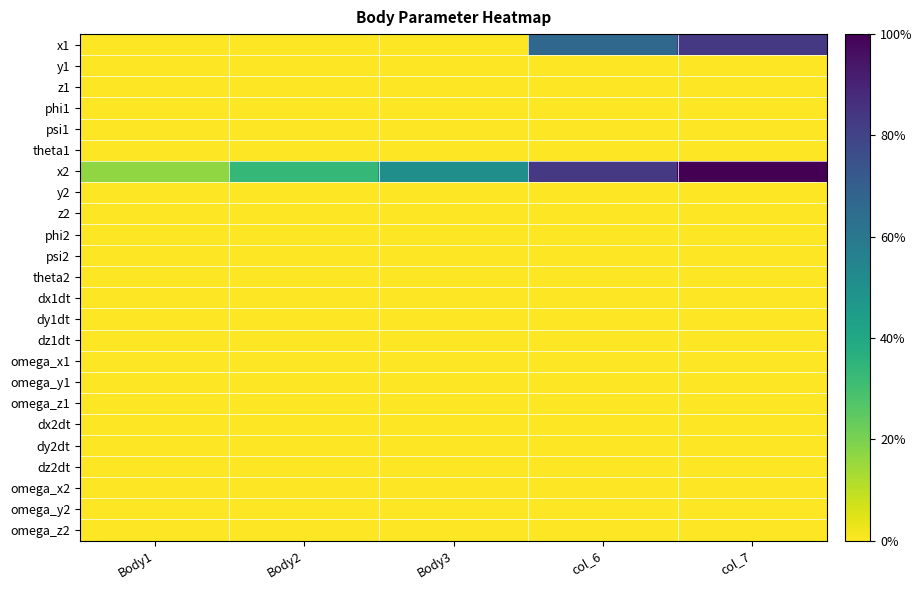

Reading left to right, list all the values displayed in this chart.

x1: Body1=0	Body2=0	Body3=0	col_6=20	col_7=25
y1: Body1=0	Body2=0	Body3=0	col_6=0	col_7=0
z1: Body1=0	Body2=0	Body3=0	col_6=0	col_7=0
phi1: Body1=0	Body2=0	Body3=0	col_6=0	col_7=0
psi1: Body1=0	Body2=0	Body3=0	col_6=0	col_7=0
theta1: Body1=0	Body2=0	Body3=0	col_6=0	col_7=0
x2: Body1=5	Body2=10	Body3=15	col_6=25	col_7=30
y2: Body1=0	Body2=0	Body3=0	col_6=0	col_7=0
z2: Body1=0	Body2=0	Body3=0	col_6=0	col_7=0
phi2: Body1=0	Body2=0	Body3=0	col_6=0	col_7=0
psi2: Body1=0	Body2=0	Body3=0	col_6=0	col_7=0
theta2: Body1=0	Body2=0	Body3=0	col_6=0	col_7=0
dx1dt: Body1=0	Body2=0	Body3=0	col_6=0	col_7=0
dy1dt: Body1=0	Body2=0	Body3=0	col_6=0	col_7=0
dz1dt: Body1=0	Body2=0	Body3=0	col_6=0	col_7=0
omega_x1: Body1=0	Body2=0	Body3=0	col_6=0	col_7=0
omega_y1: Body1=0	Body2=0	Body3=0	col_6=0	col_7=0
omega_z1: Body1=0	Body2=0	Body3=0	col_6=0	col_7=0
dx2dt: Body1=0	Body2=0	Body3=0	col_6=0	col_7=0
dy2dt: Body1=0	Body2=0	Body3=0	col_6=0	col_7=0
dz2dt: Body1=0	Body2=0	Body3=0	col_6=0	col_7=0
omega_x2: Body1=0	Body2=0	Body3=0	col_6=0	col_7=0
omega_y2: Body1=0	Body2=0	Body3=0	col_6=0	col_7=0
omega_z2: Body1=0	Body2=0	Body3=0	col_6=0	col_7=0